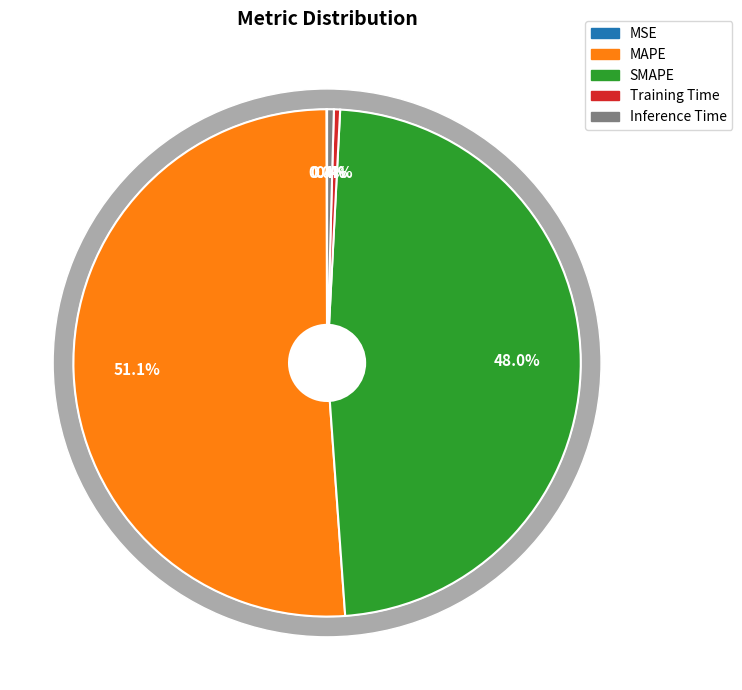

How many segments does this pie chart have?

5